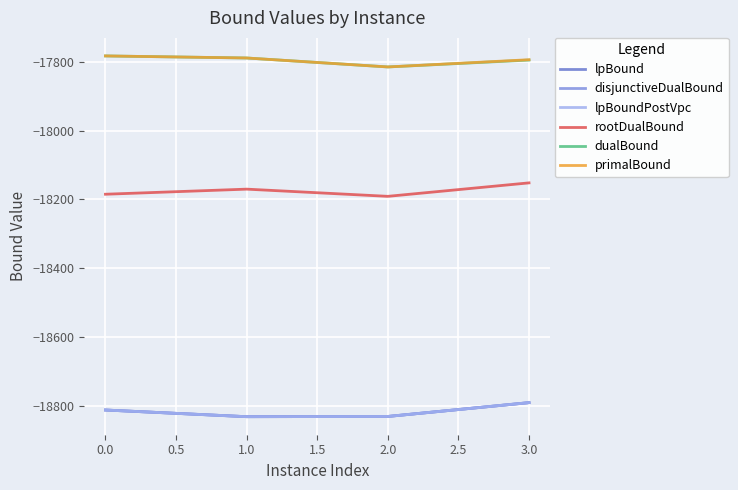

What are all the series names shown in the legend?

lpBound, disjunctiveDualBound, lpBoundPostVpc, rootDualBound, dualBound, primalBound